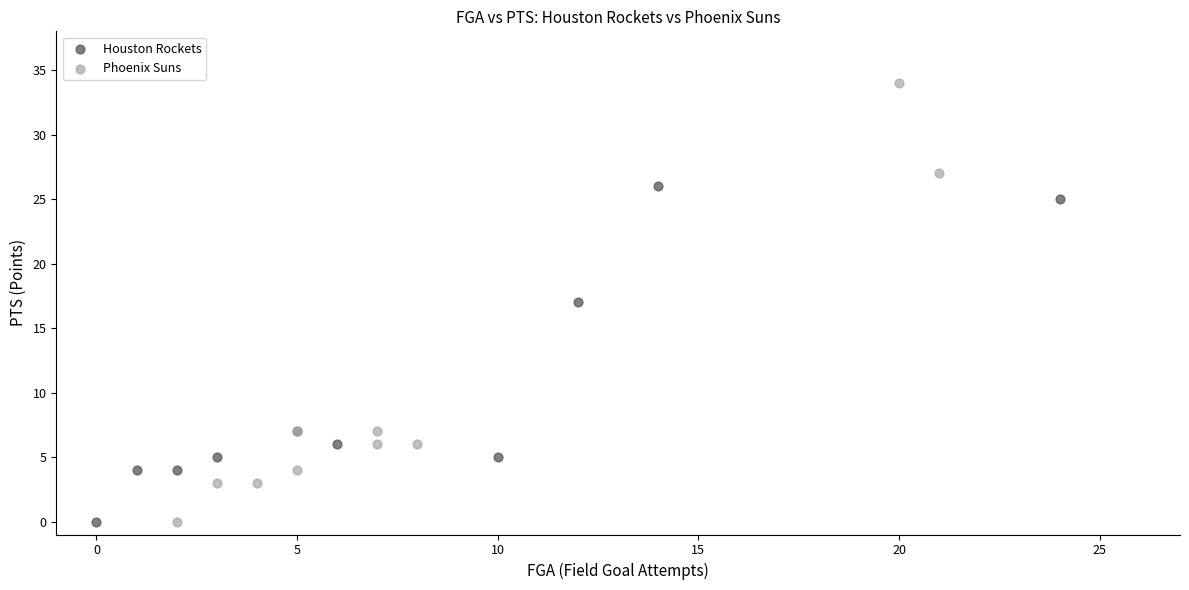

Which series reaches the maximum Y coordinate?

Phoenix Suns